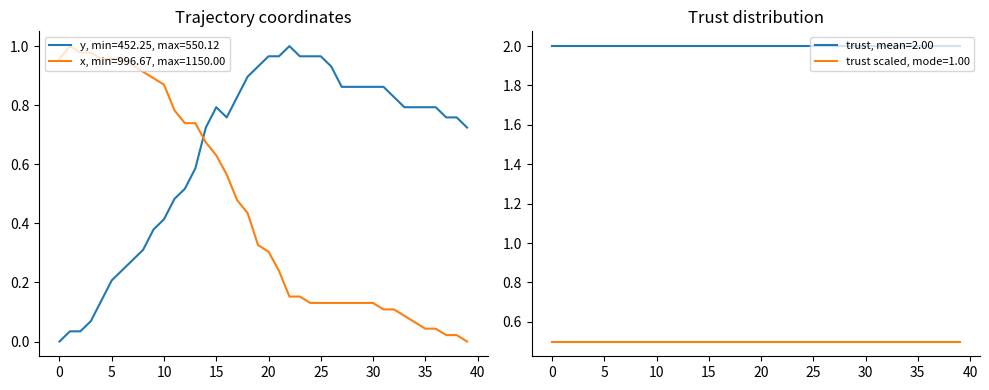

What is the total value across all series at 31?

1.0